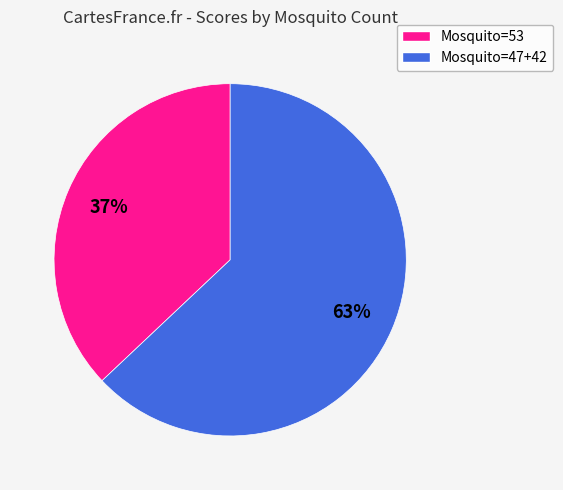

To the nearest percent, what is the difference between the largest and smallest slice percentages?

26%